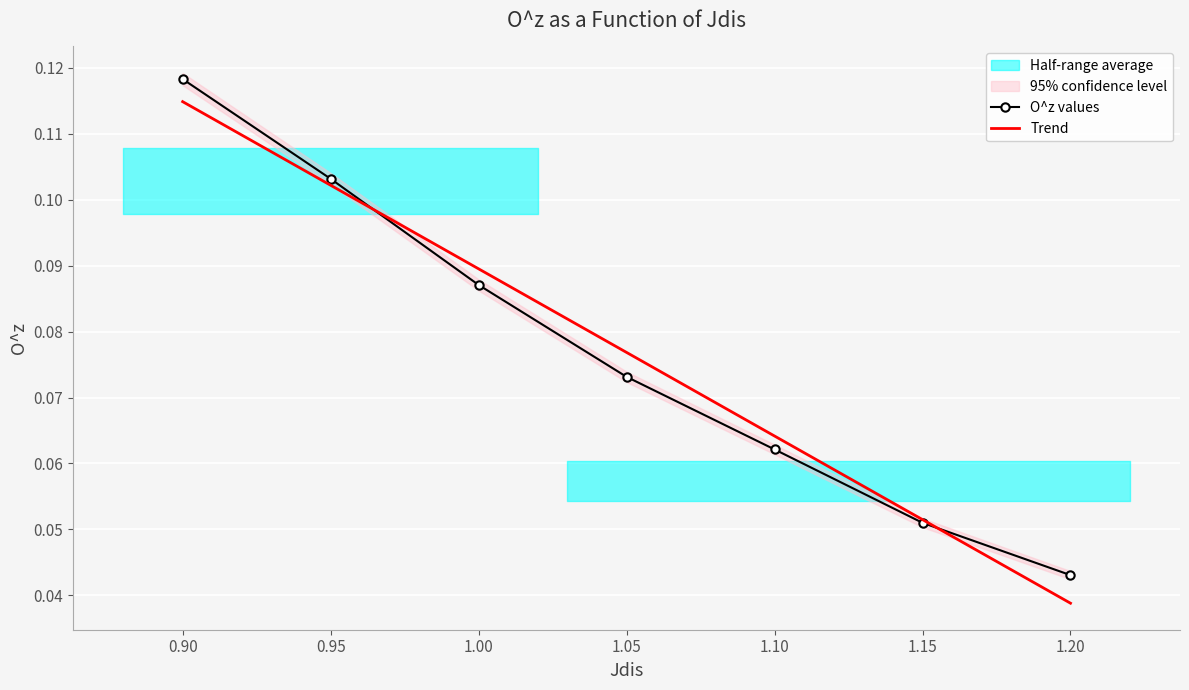

True or false: Trend and O^z values cross at least once.

True